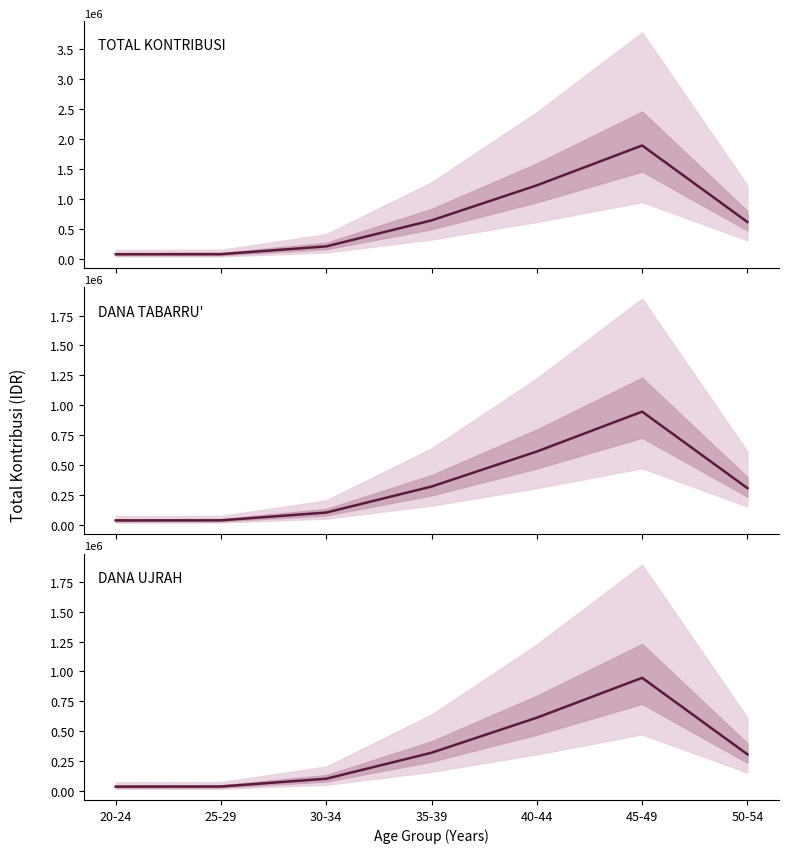

True or false: TOTAL KONTRIBUSI and DANA UJRAH intersect in this chart.

False